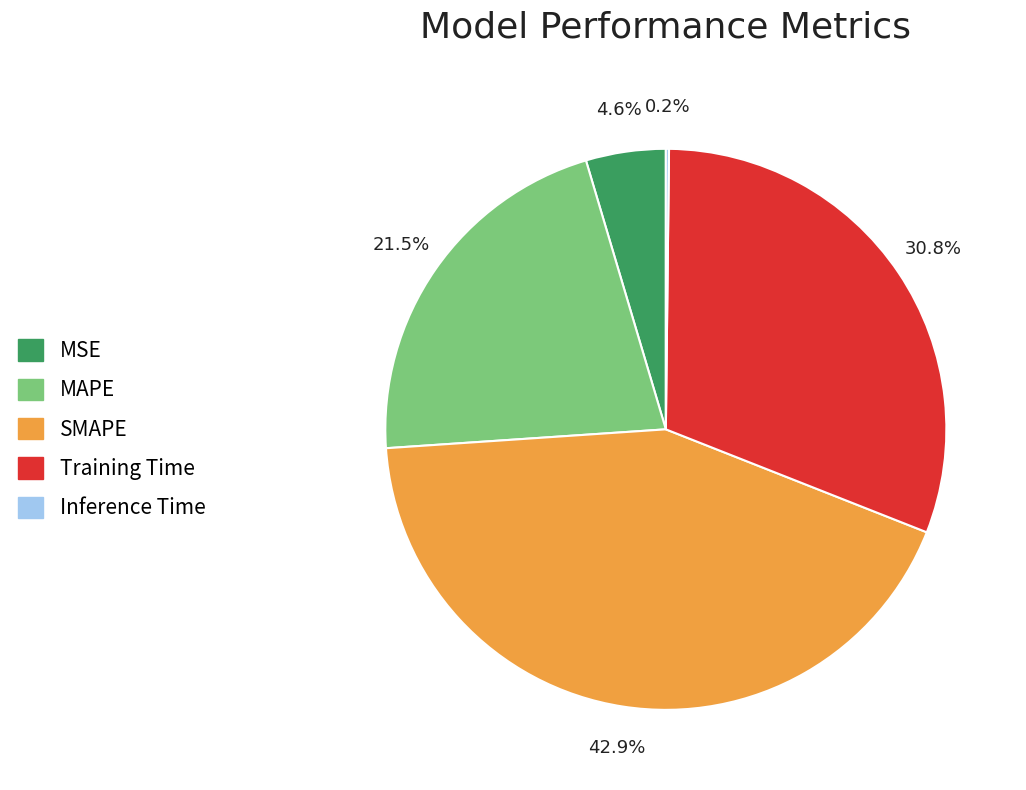

What percentage is the MSE slice, to the nearest percent?

5%